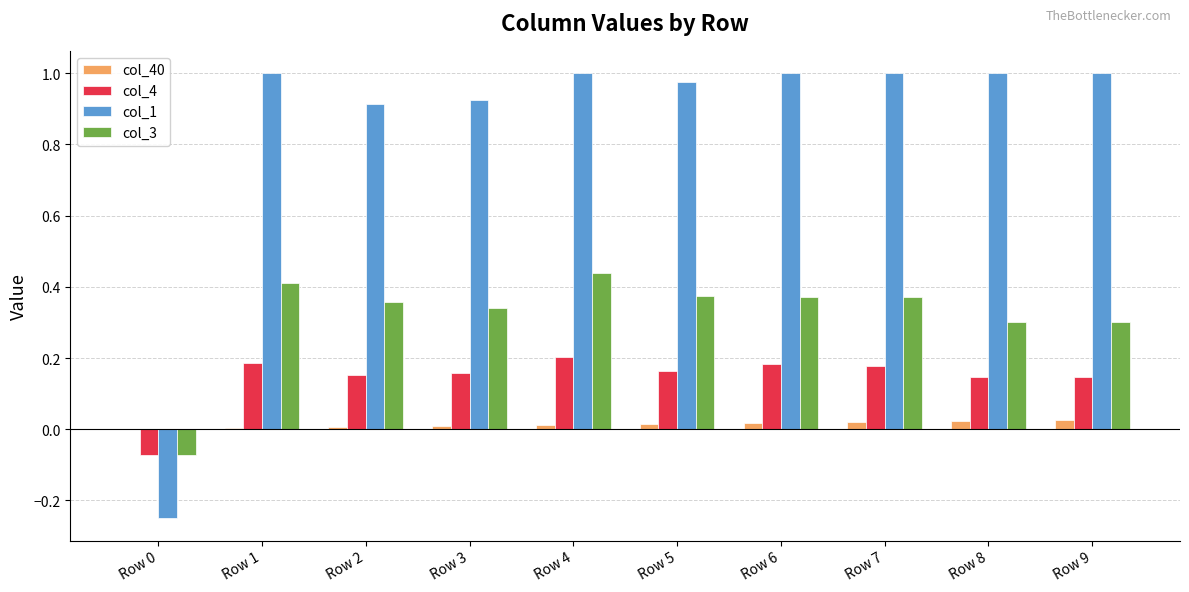

Which series has the largest total across all categories?

col_1